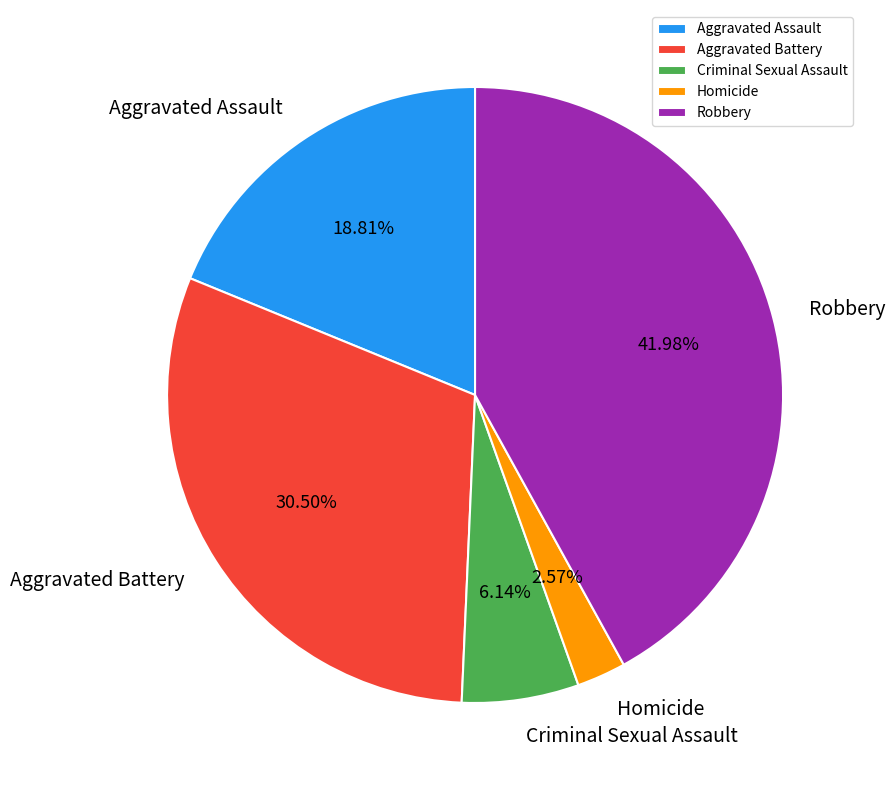

Which slice is the largest?

Robbery